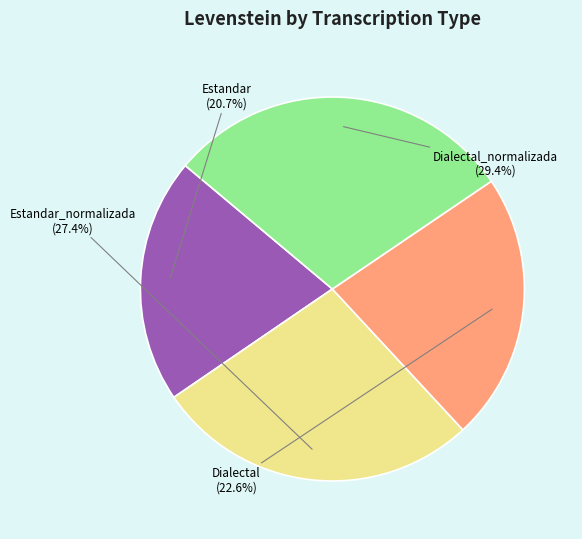

Is there a majority slice in this chart?

No